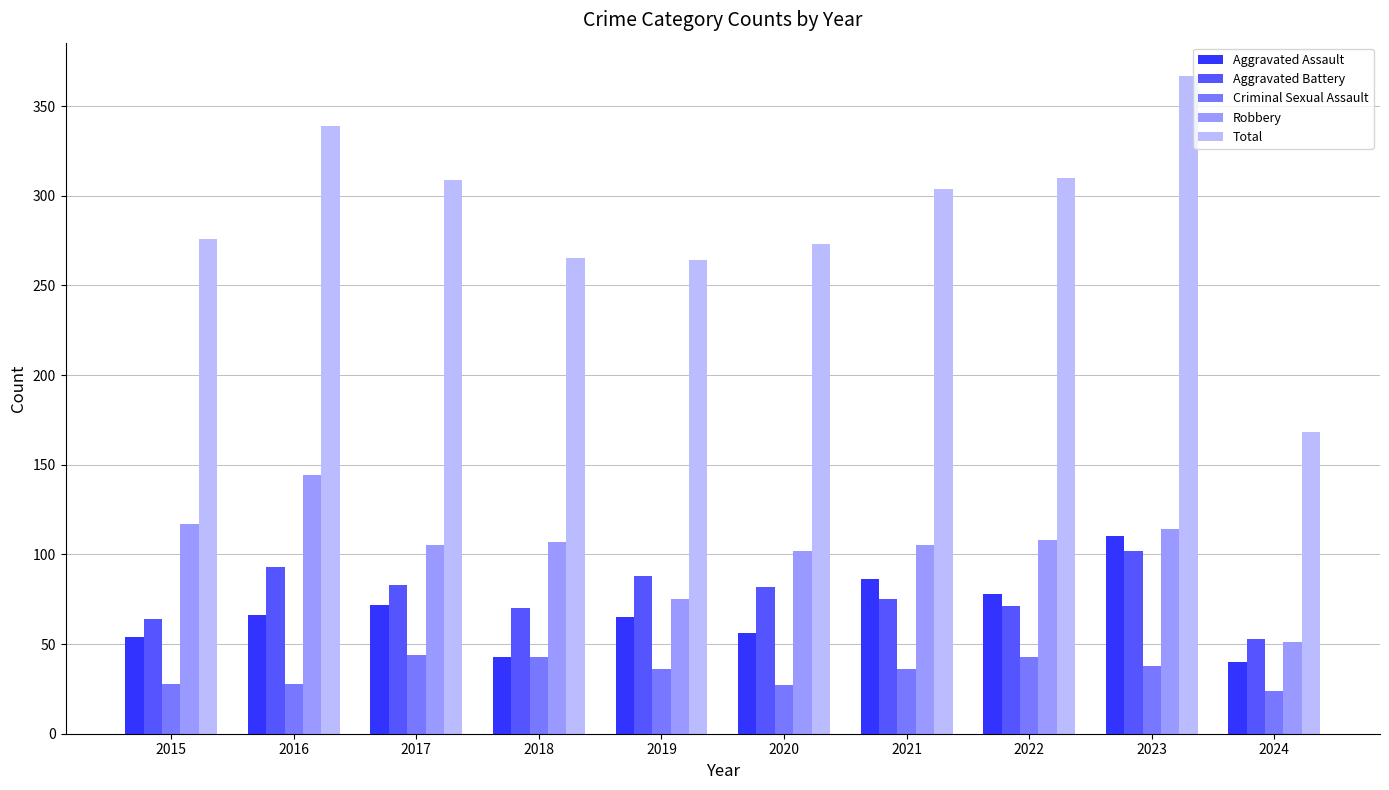

What are all the series names shown in the legend?

Aggravated Assault, Aggravated Battery, Criminal Sexual Assault, Robbery, Total